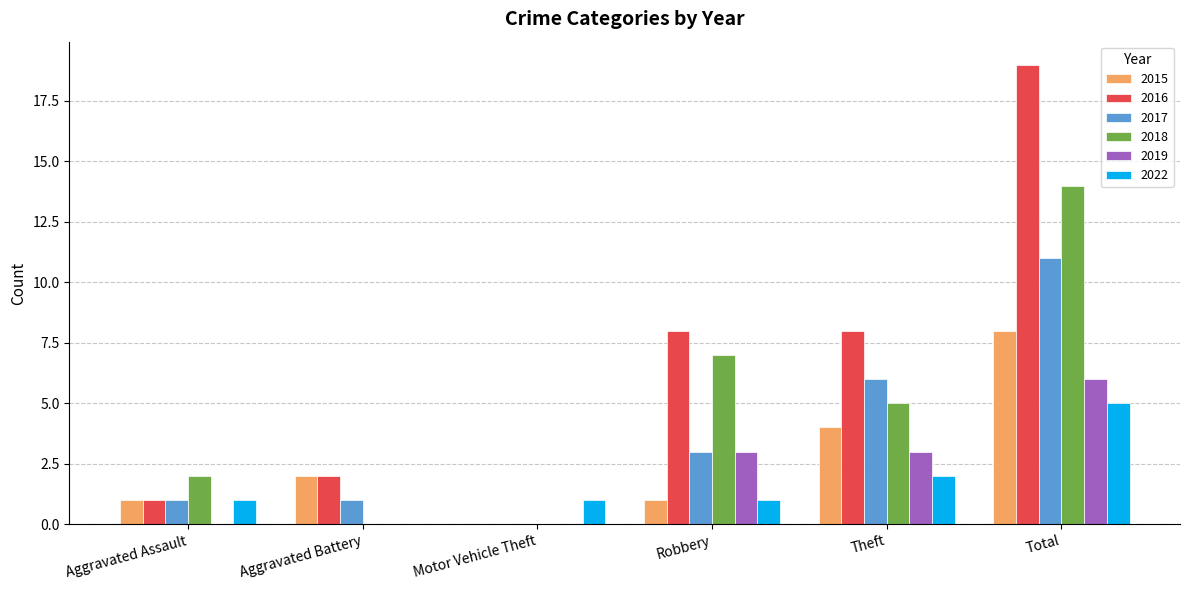

What is the greatest value displayed?

19